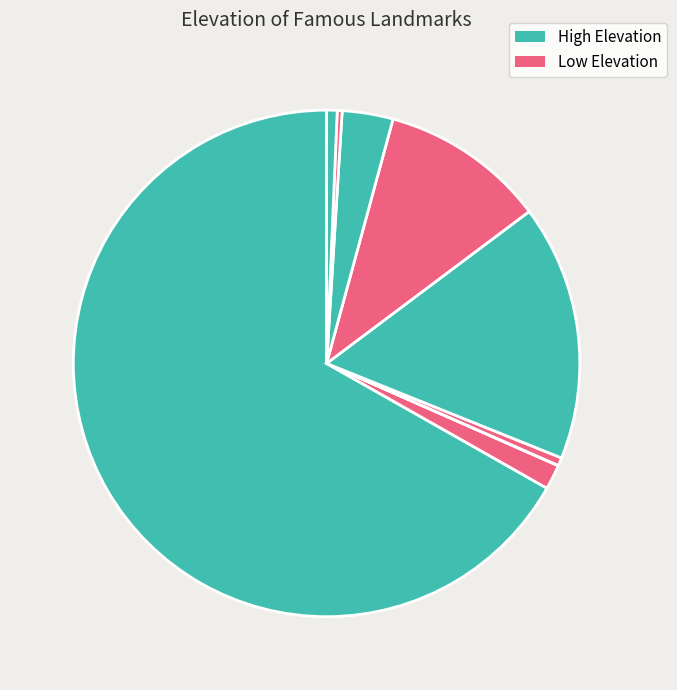

Which slice represents more than half of the pie?

Mount Everest